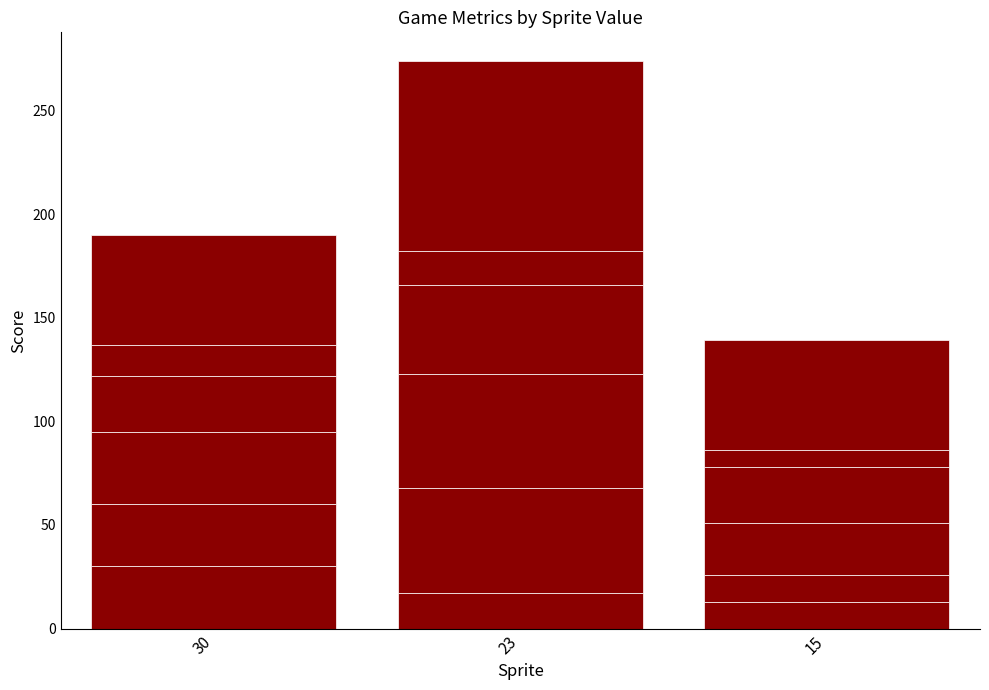

How many series are shown in this chart?

6